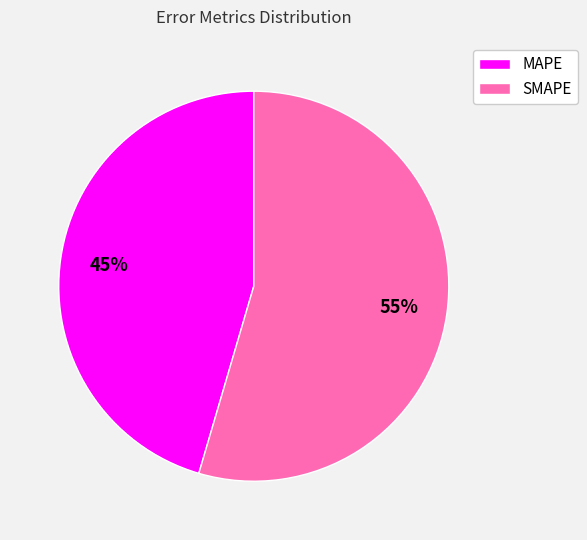

Do SMAPE and MAPE together represent more than half of the pie?

Yes